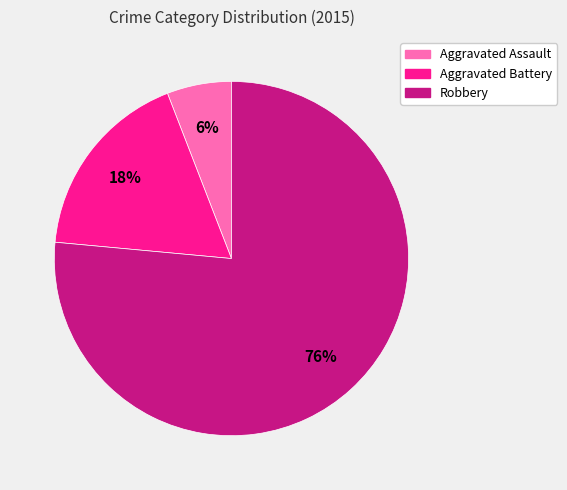

Is the sum of Robbery and Aggravated Battery greater than half?

Yes